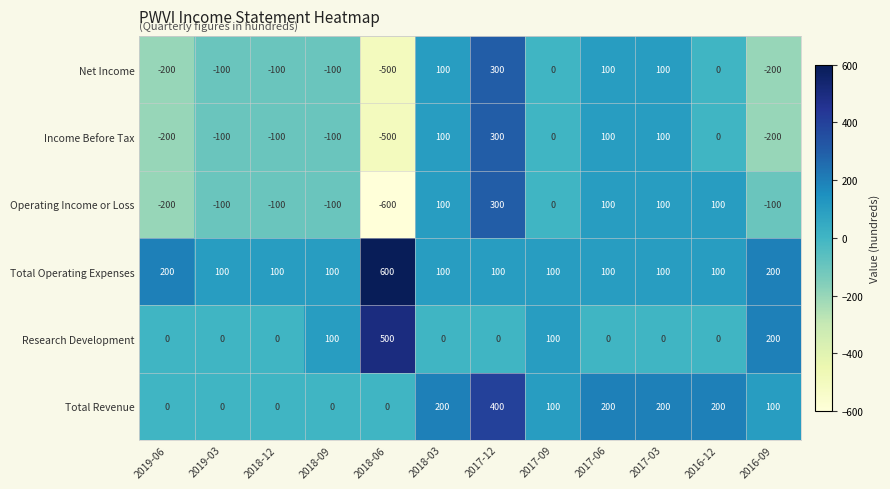

How many data points in Total Revenue are less than 100?

5